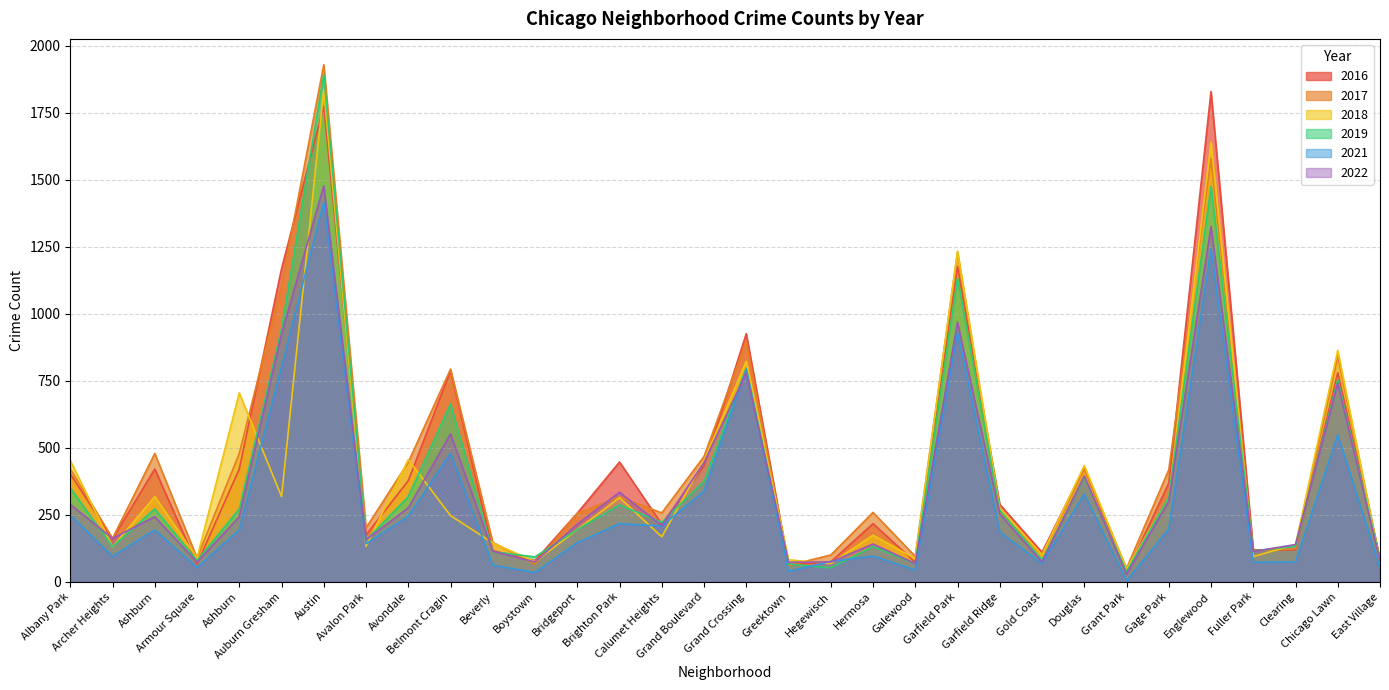

At which label is 2021 closest to 711?

Grand Crossing